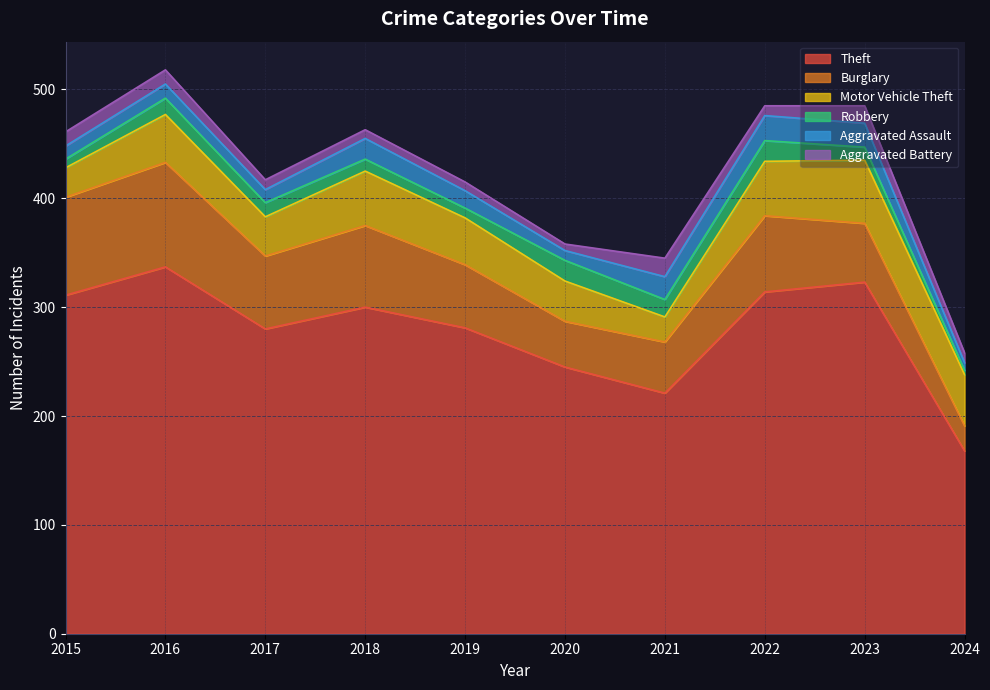

Which label corresponds to the largest value in the chart?

2016